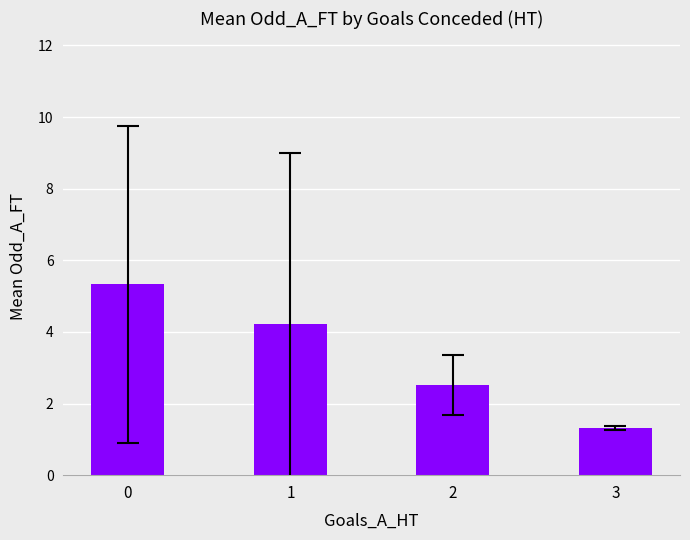

Rank the categories by value from lowest to highest.

3, 2, 1, 0